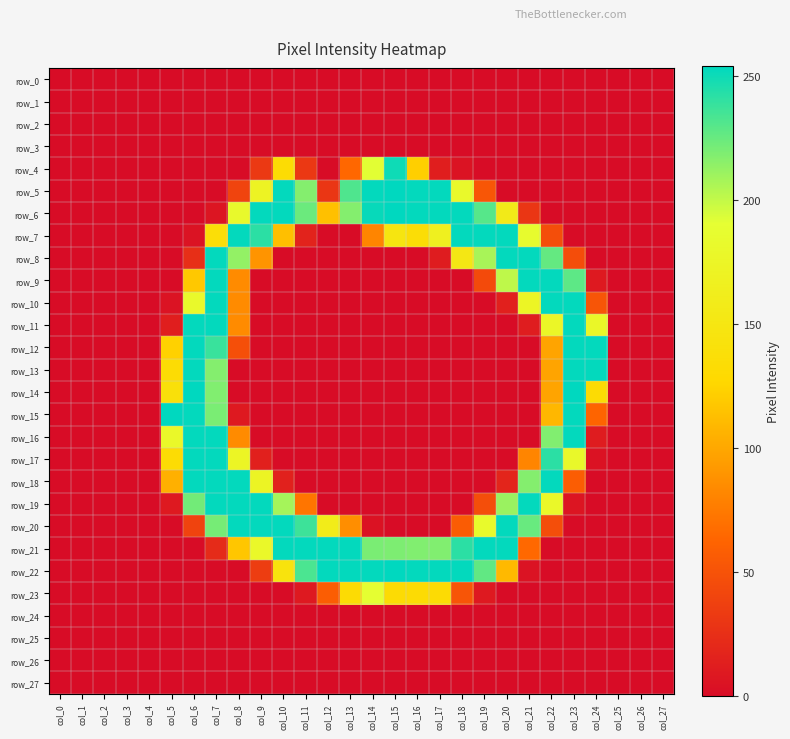

At how many categories does at least one series exceed 119?

20